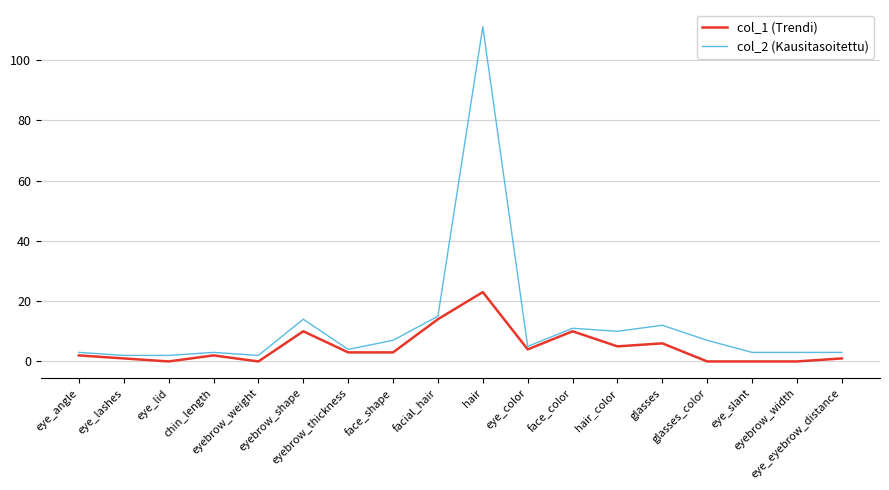

Rank the series by their average value, from highest to lowest.

col_2 (Kausitasoitettu), col_1 (Trendi)